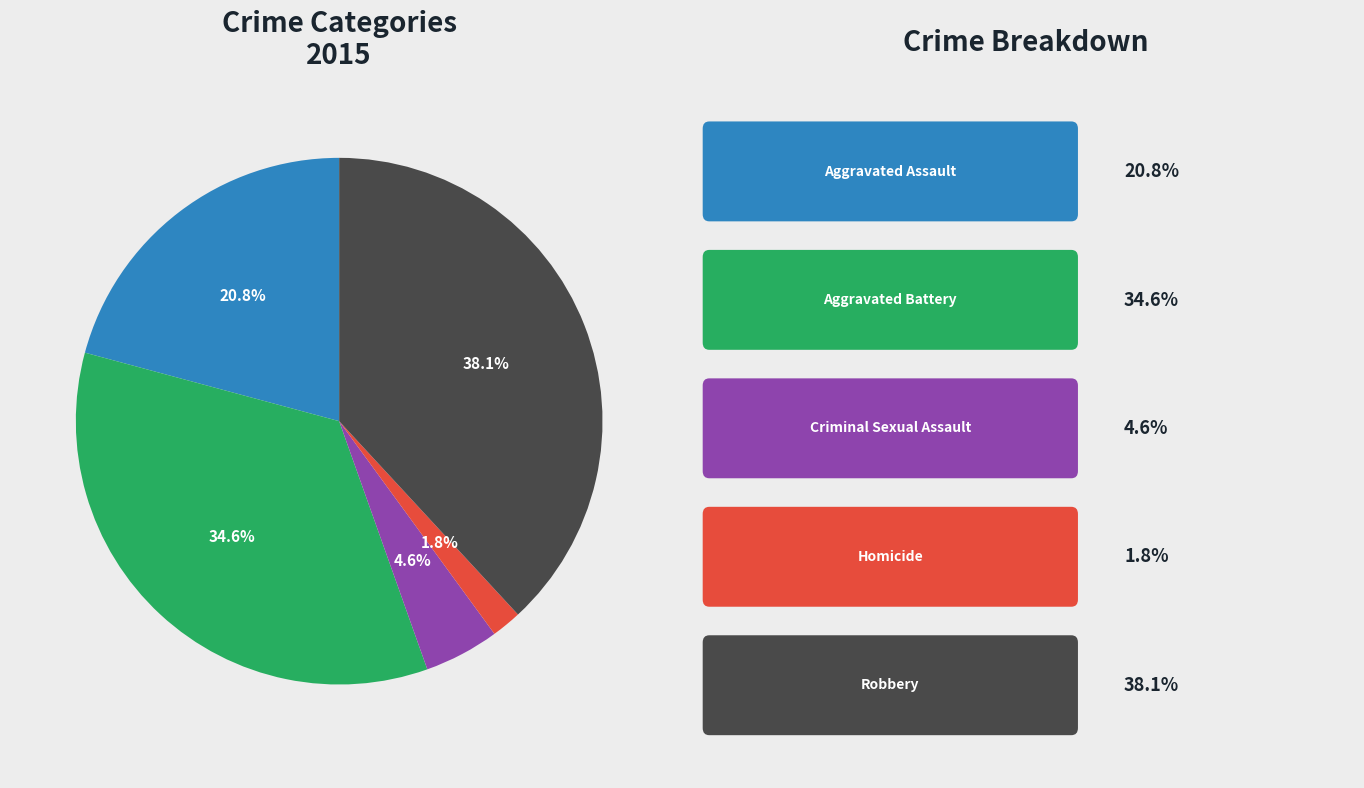

Is there a majority slice in this chart?

No